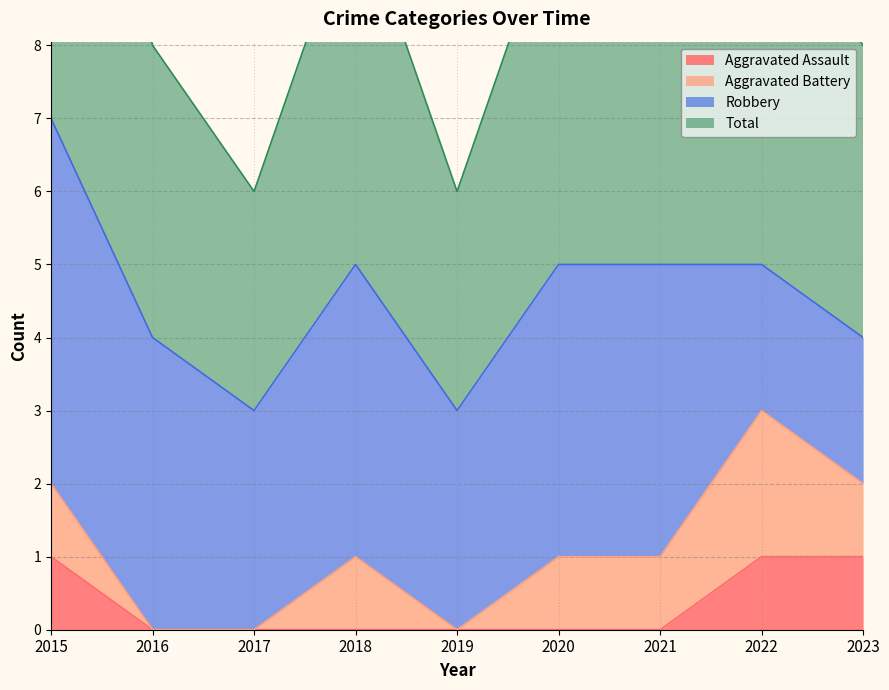

Which series has the largest range (max minus min)?

Total